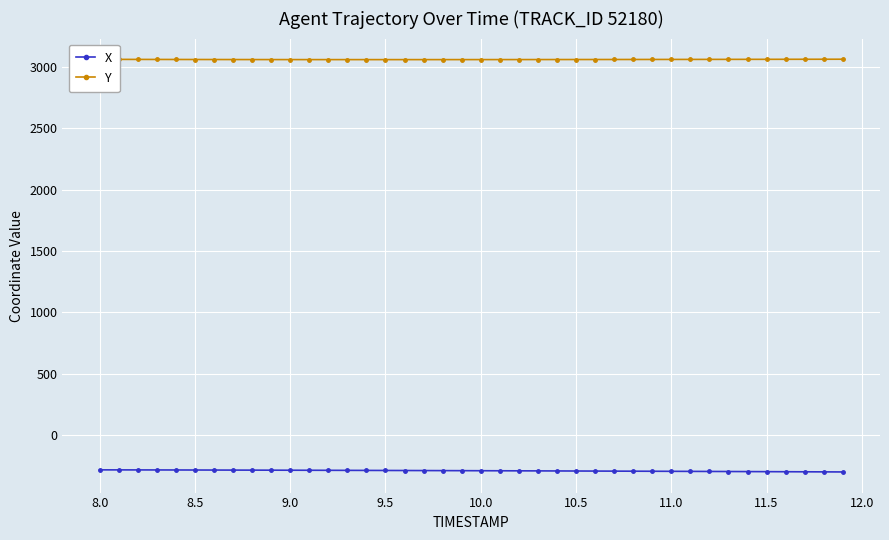

What is the highest value of the X series?

-281.6